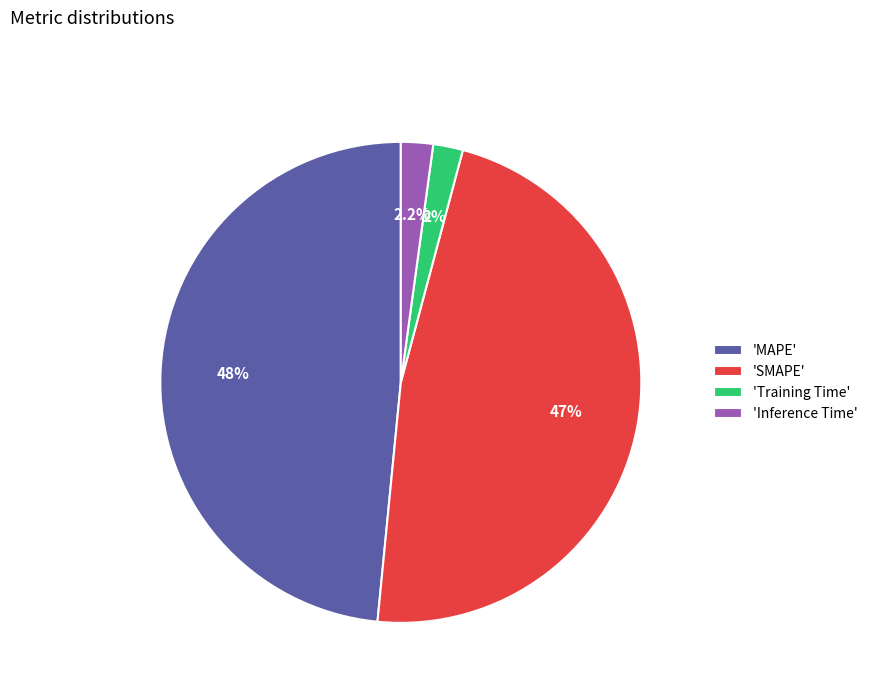

Which has a higher value, 'SMAPE' or 'Training Time'?

'SMAPE'